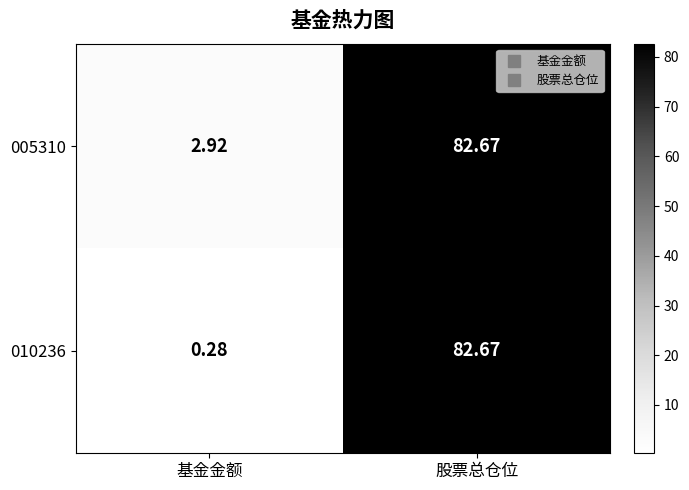

What is the total value across all series at 股票总仓位?

165.3